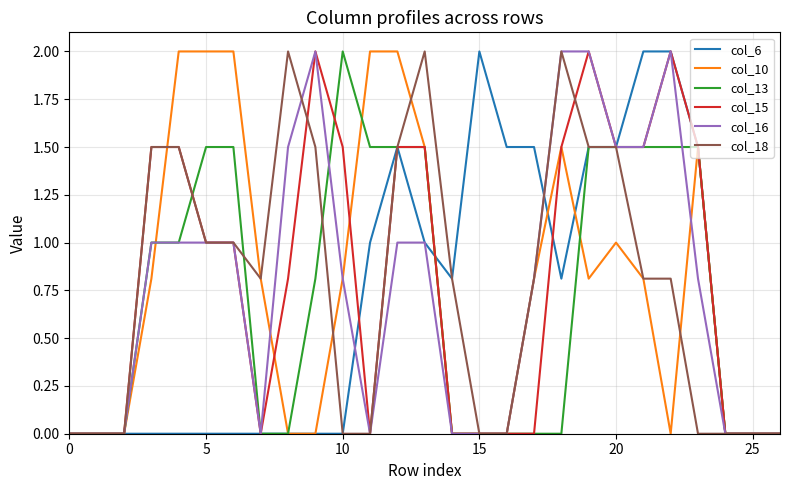

What is the maximum value shown in the chart?

2.0